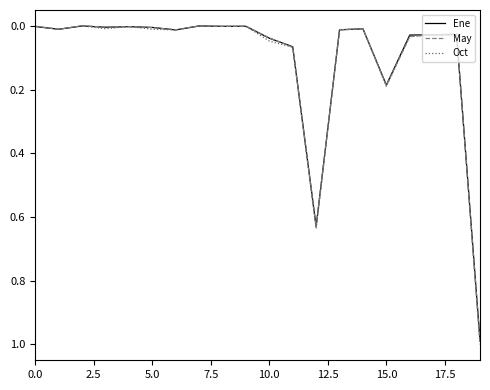

Which series has the widest spread of values?

Oct